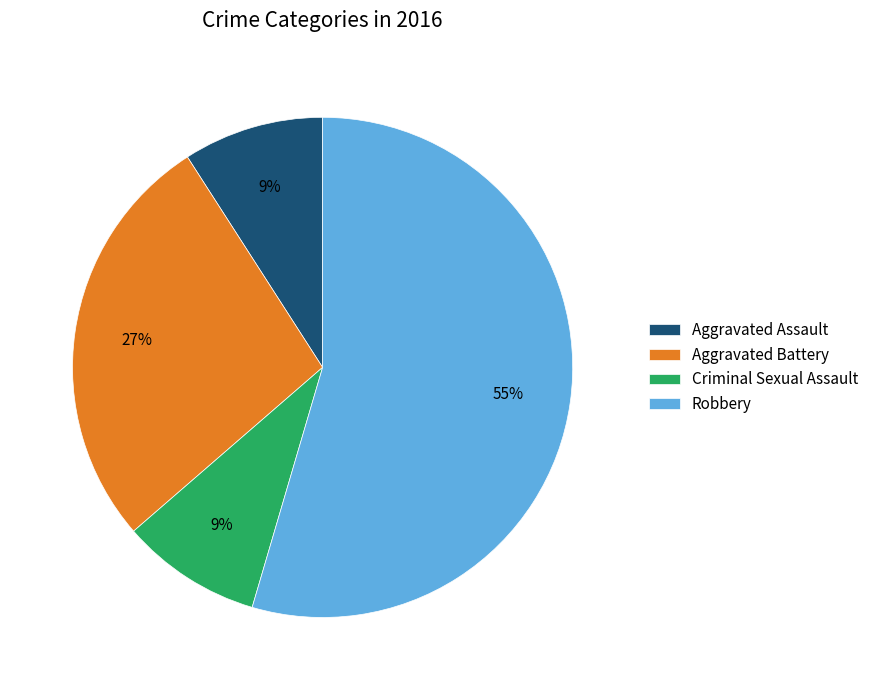

Which has a higher value, Aggravated Battery or Criminal Sexual Assault?

Aggravated Battery